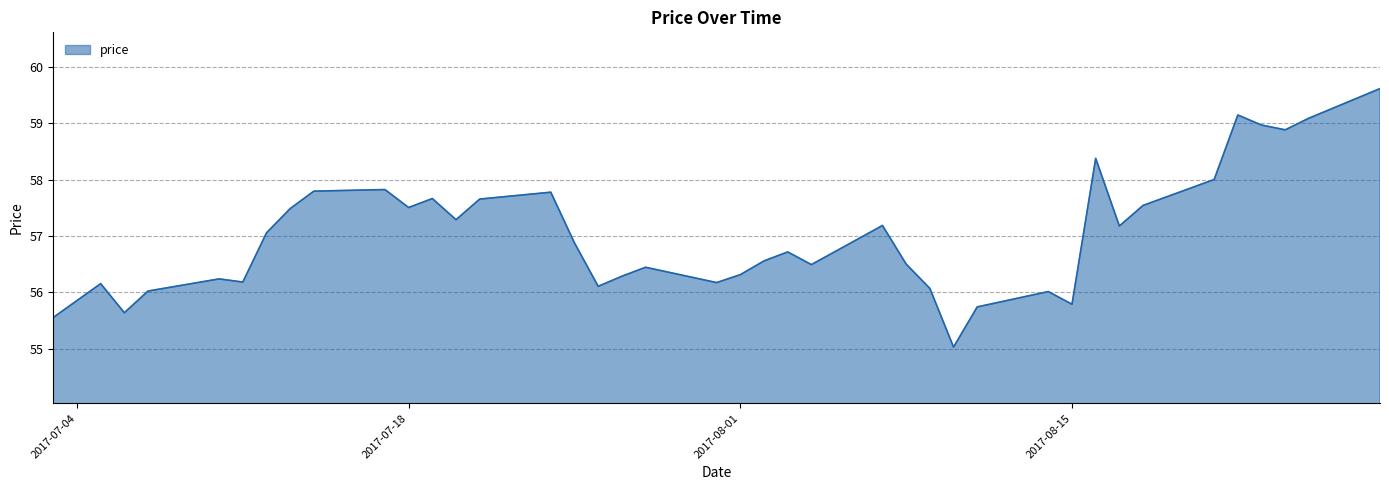

What is the smallest value displayed?

55.0